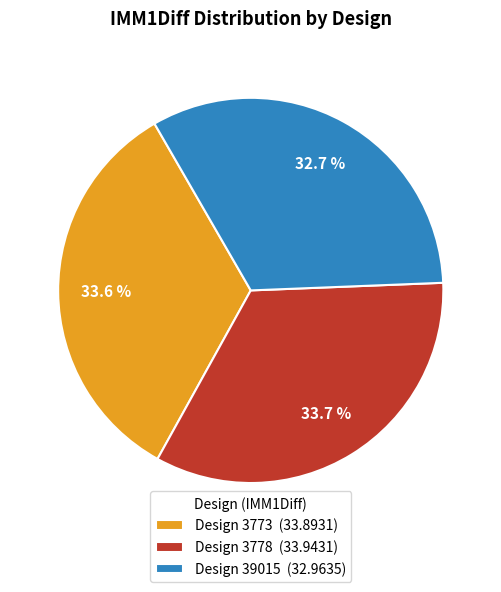

Is Design 3778 (33.9431) the majority of the pie?

No